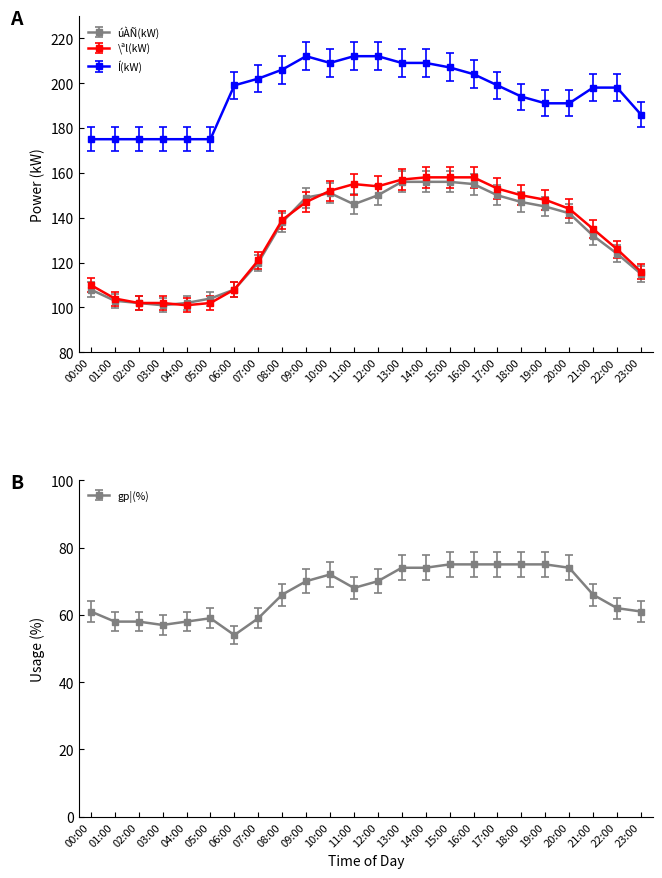

The \ªl(kW) series shows 144 at 20:00. True or false?

True